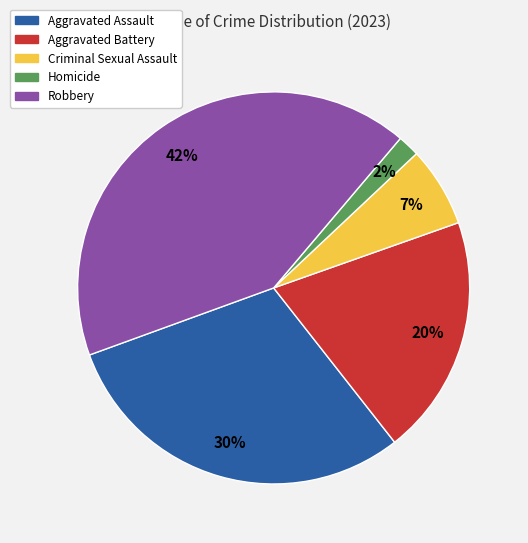

The Homicide slice represents 14% of the pie. True or false?

False